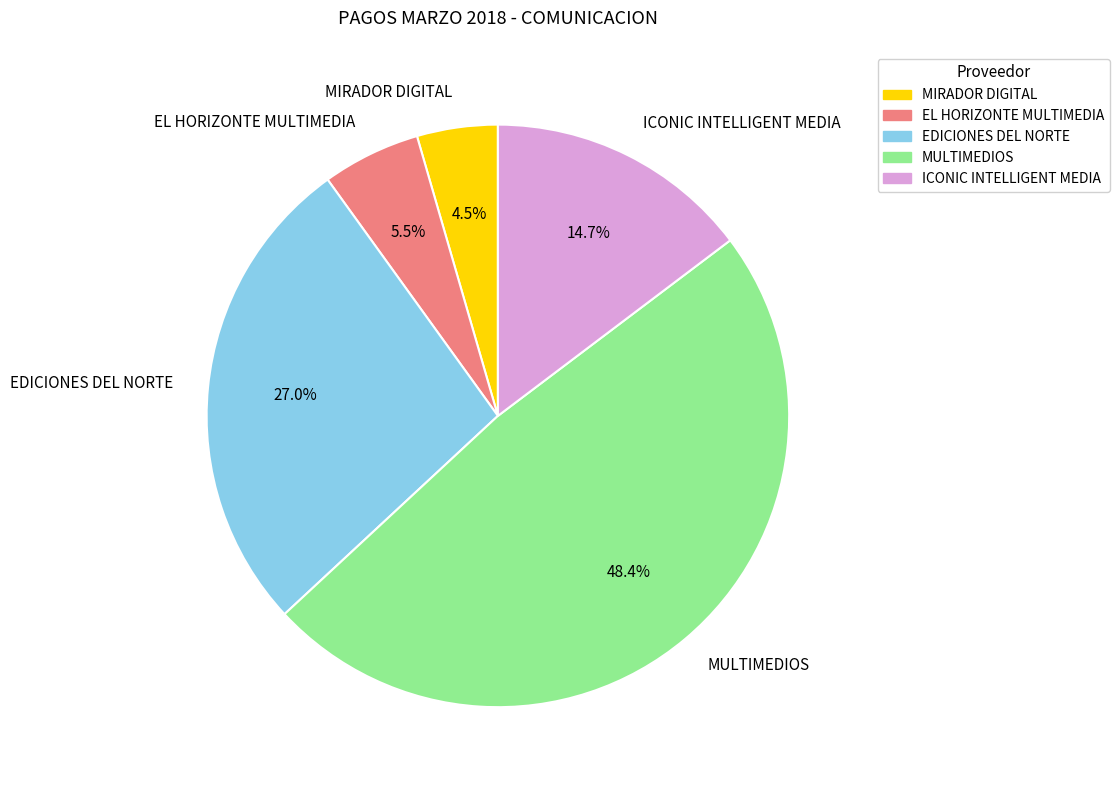

Which category has the biggest portion of the pie?

MULTIMEDIOS